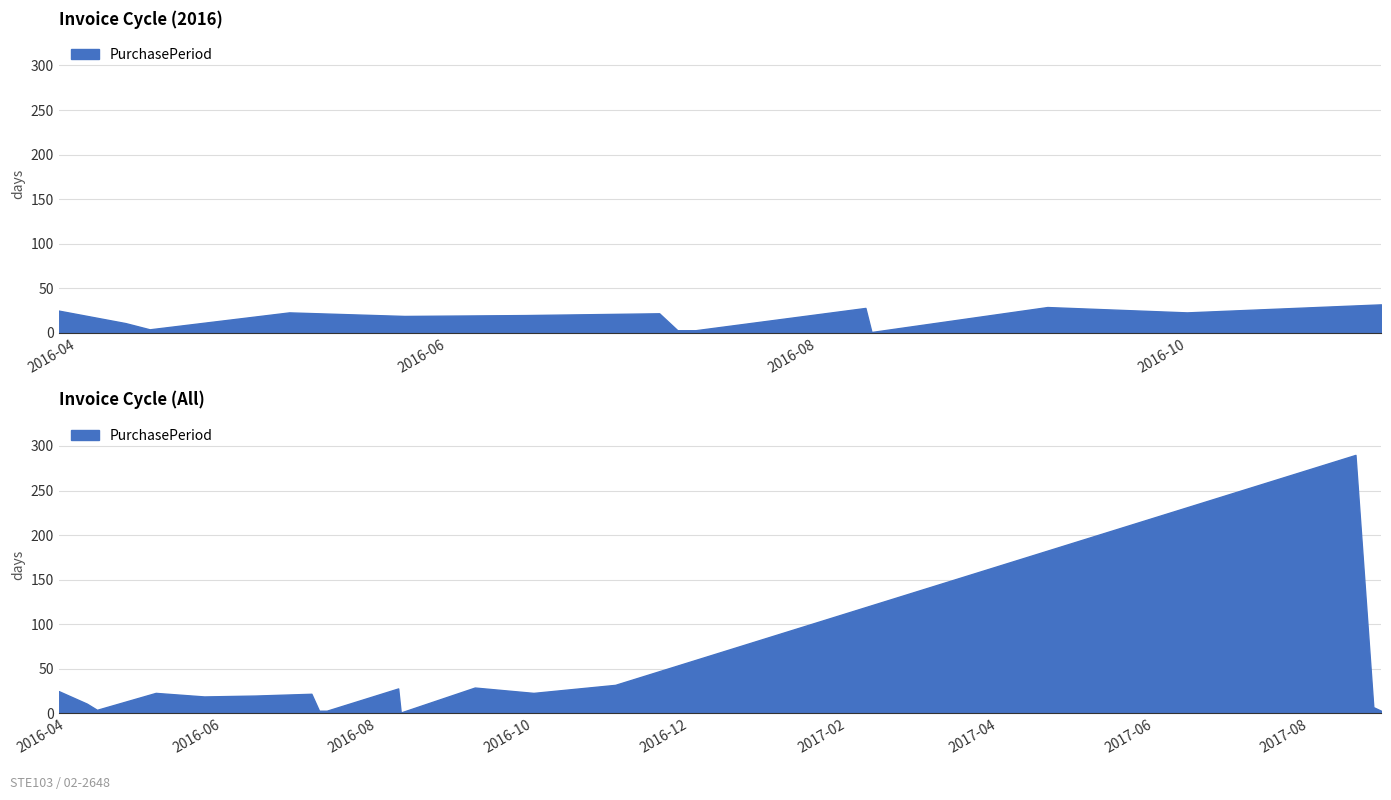

How many interior local valleys (lower than both neighbors) does the data have?

4